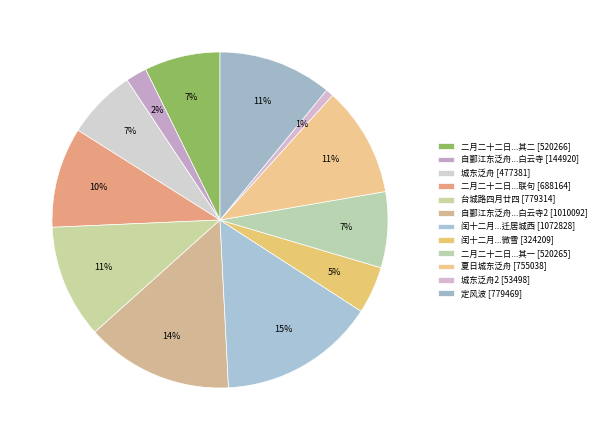

How many segments does this pie chart have?

12